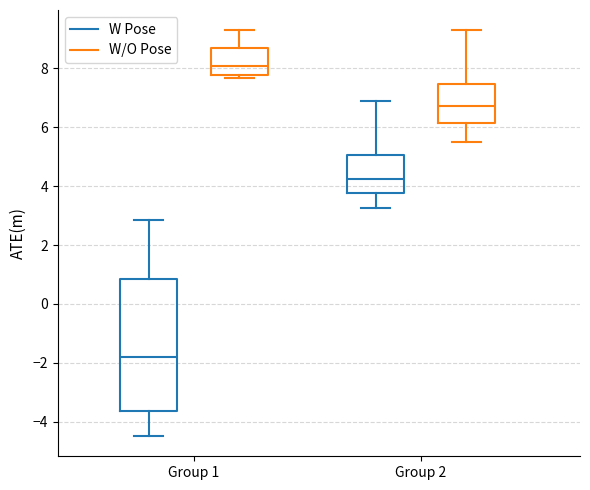

Where does the median line of the box for Group 1 (W/O Pose) sit on the y-axis? The values are not printed on the chart, so give them approximately, as read against the axis.

8.0